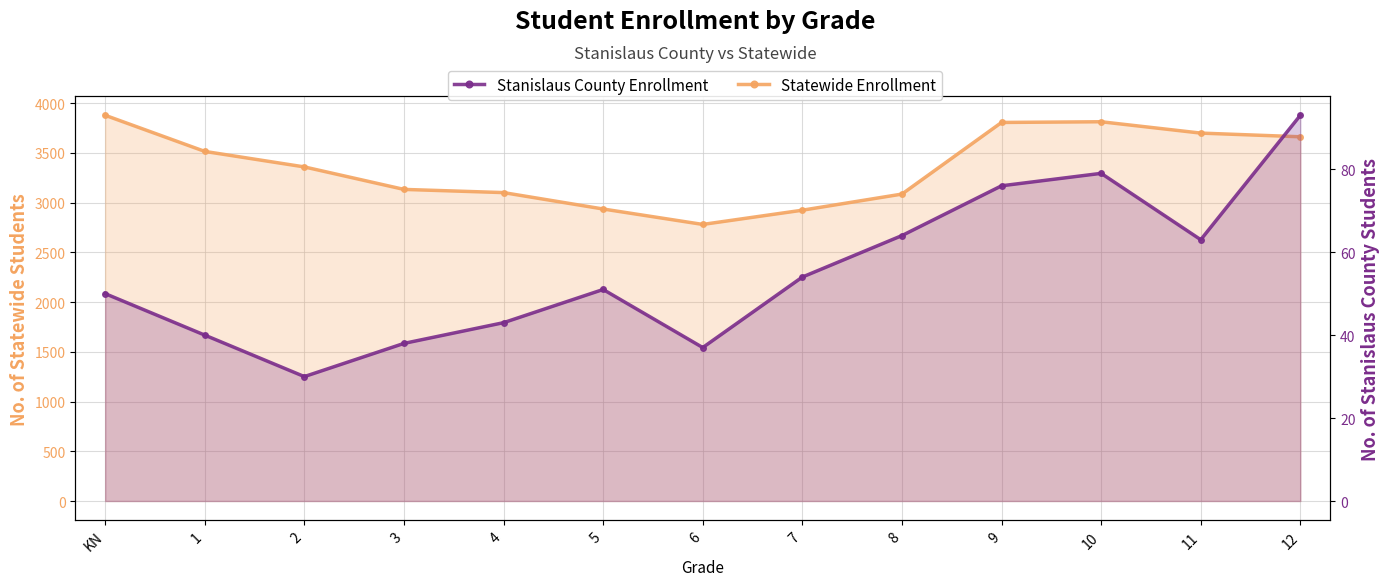

Rank the categories by Statewide Enrollment value from lowest to highest.

6, 7, 5, 8, 4, 3, 2, 1, 12, 11, 9, 10, KN